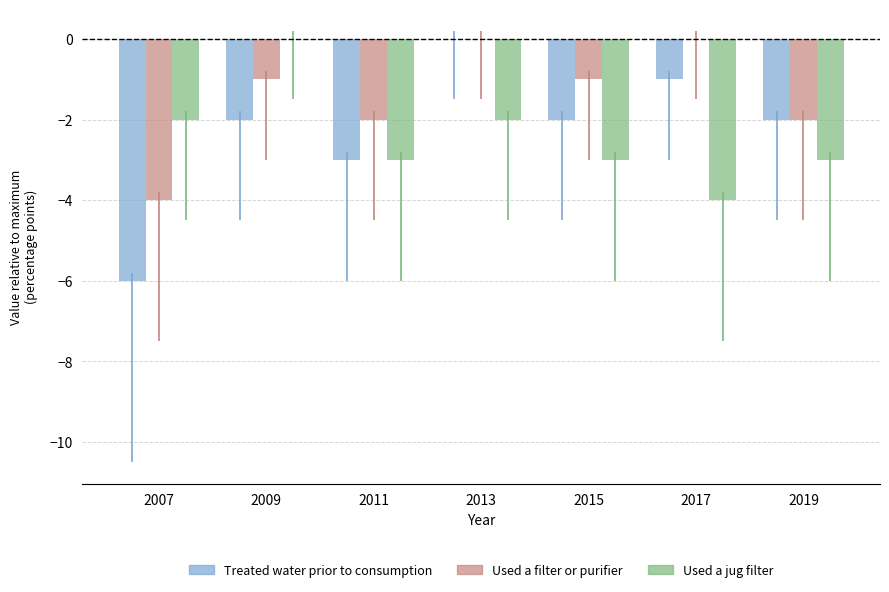

Are the bars horizontal?

No